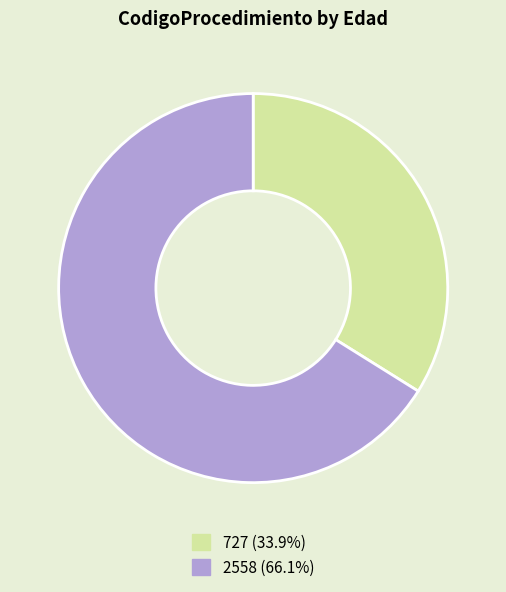

Is there any slice that represents more than half of the pie?

Yes